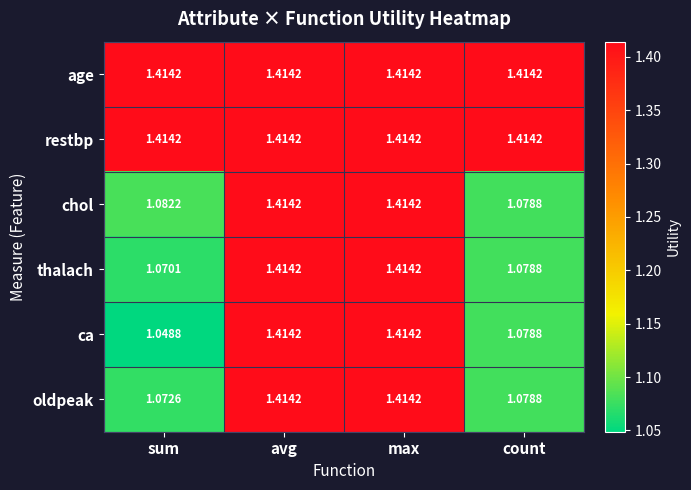

What is the total value across all series at avg?

8.5